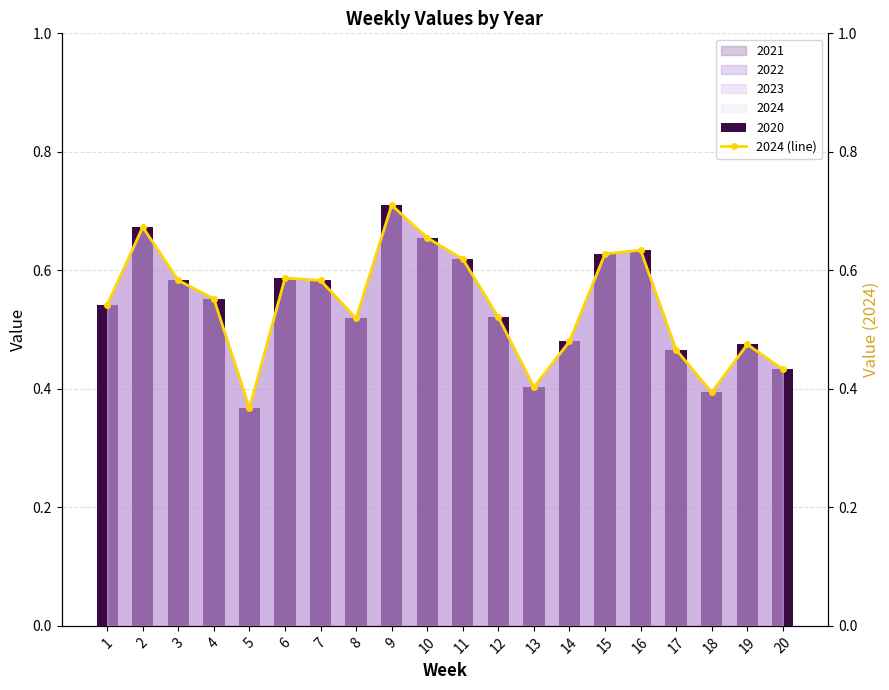

Rank the categories by value from lowest to highest.

5, 18, 13, 20, 17, 19, 14, 8, 12, 1, 4, 3, 7, 6, 11, 15, 16, 10, 2, 9